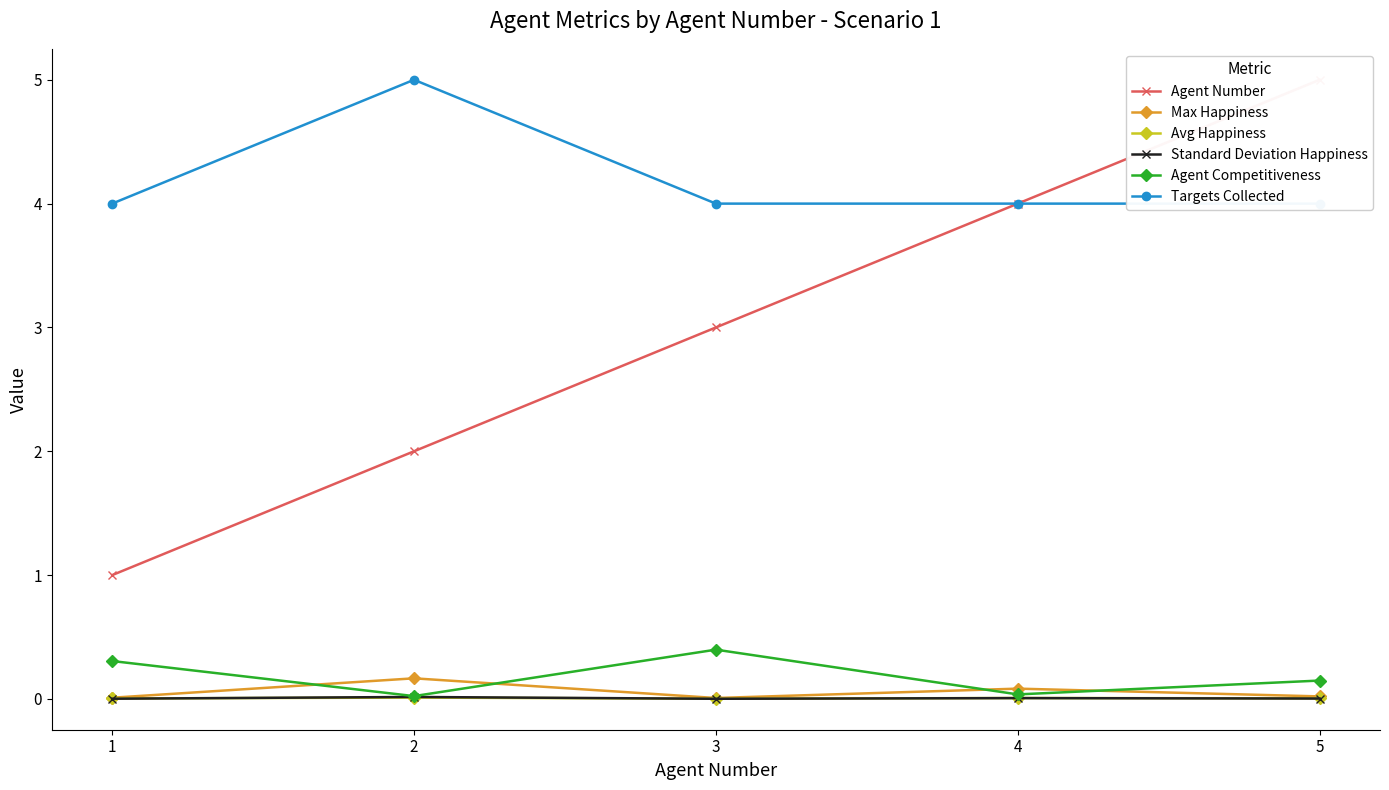

Which series changed the most between 2 and 3?

Agent Number